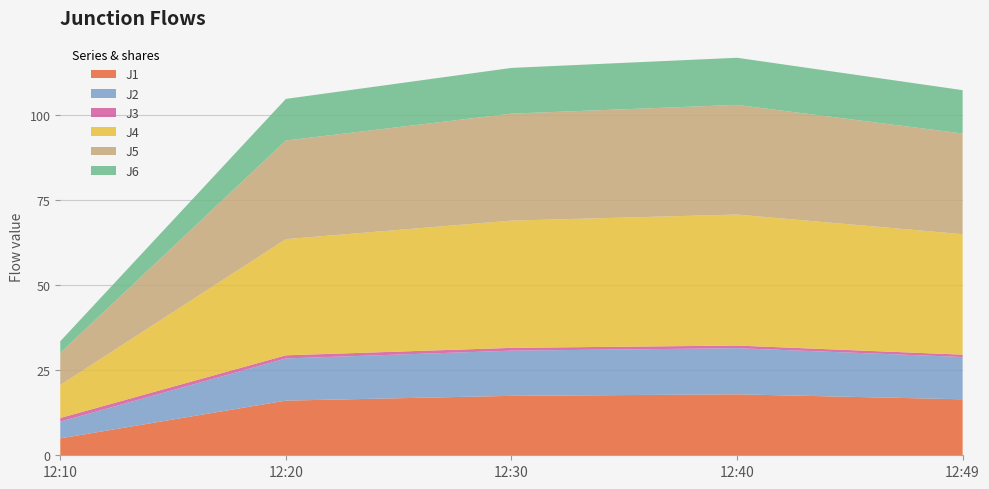

Reading right to left, what are all the values shown in this chart?

J1: 16.4	17.9	17.5	16.1	5.0
J2: 12.4	13.6	13.3	12.4	4.9
J3: 0.7	0.8	0.8	0.9	1.1
J4: 35.4	38.5	37.4	34.1	9.7
J5: 29.6	32.2	31.4	29.0	9.4
J6: 12.7	13.8	13.4	12.2	3.4